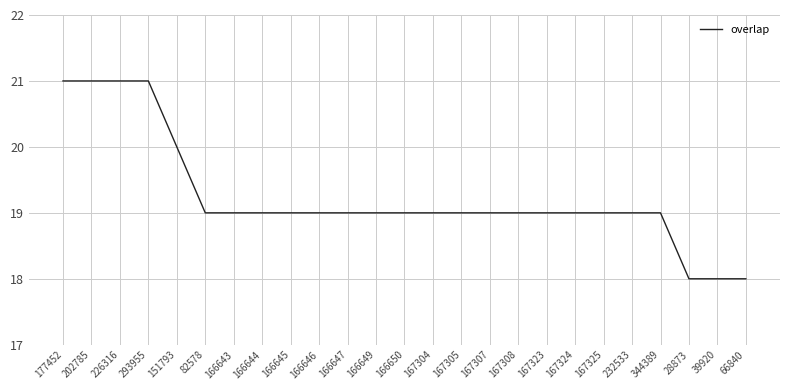

What is the sum of all values?

481